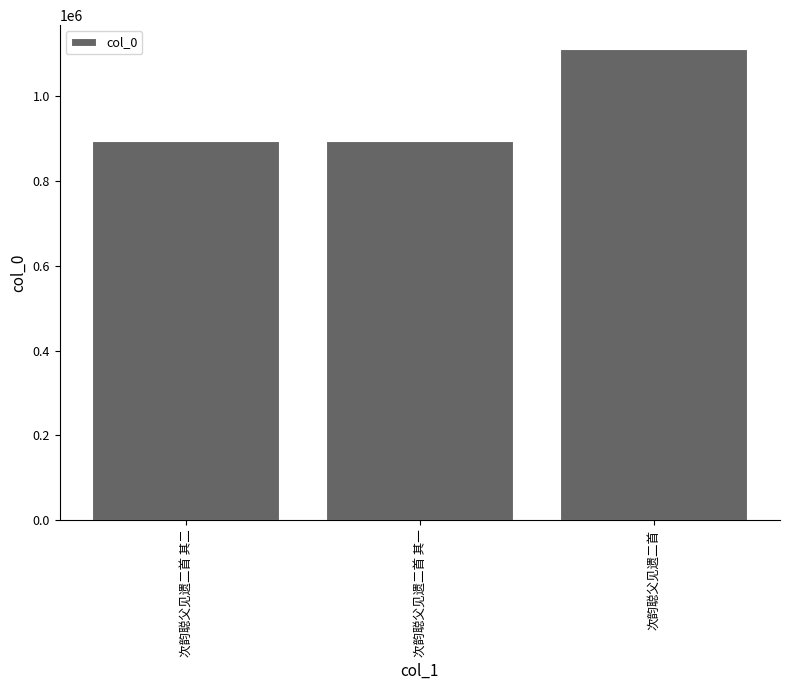

Where is the data nearest to the value 1003891?

次韵聪父见遗二首 其一